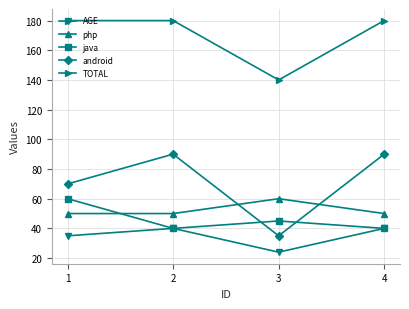

Reading left to right, list all the values displayed in this chart.

AGE: 35	40	24	40
php: 50	50	60	50
java: 60	40	45	40
android: 70	90	35	90
TOTAL: 180	180	140	180